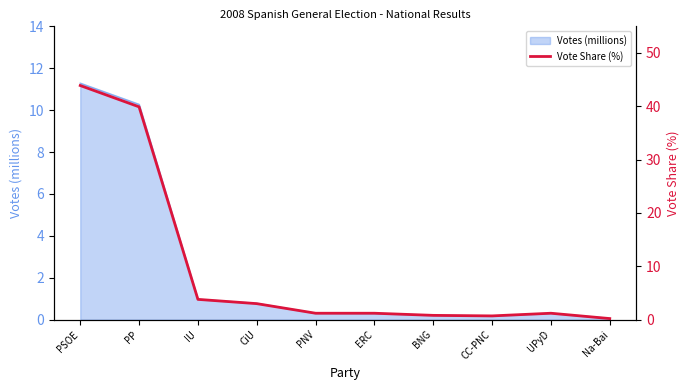

What is the sum of all values?

95.9